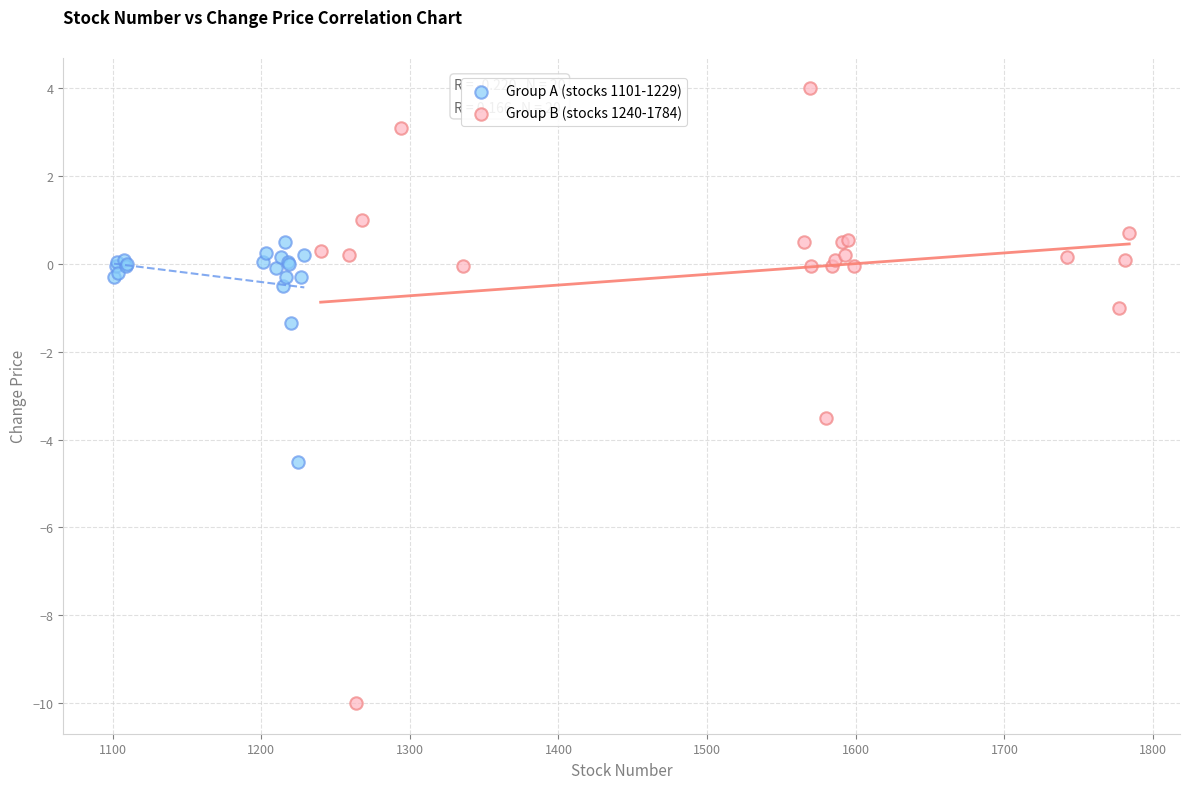

Which series reaches the maximum Y coordinate?

Group B (stocks 1240-1784)